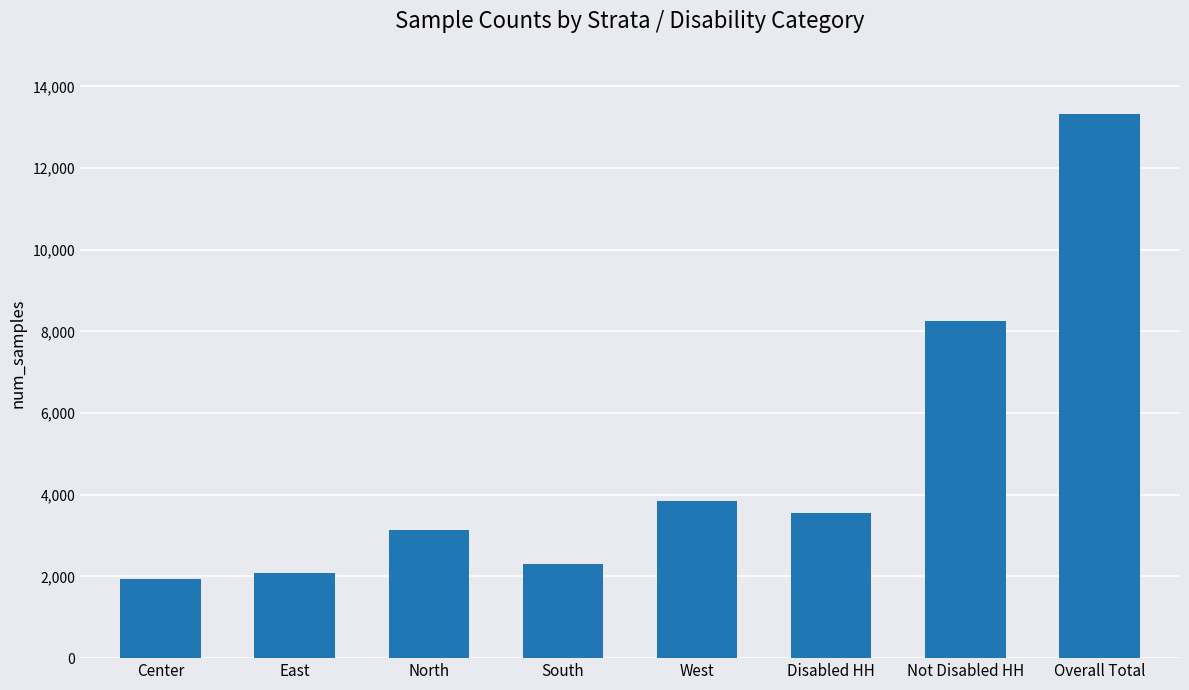

List the labels in order of value, largest first.

Overall Total, Not Disabled HH, West, Disabled HH, North, South, East, Center